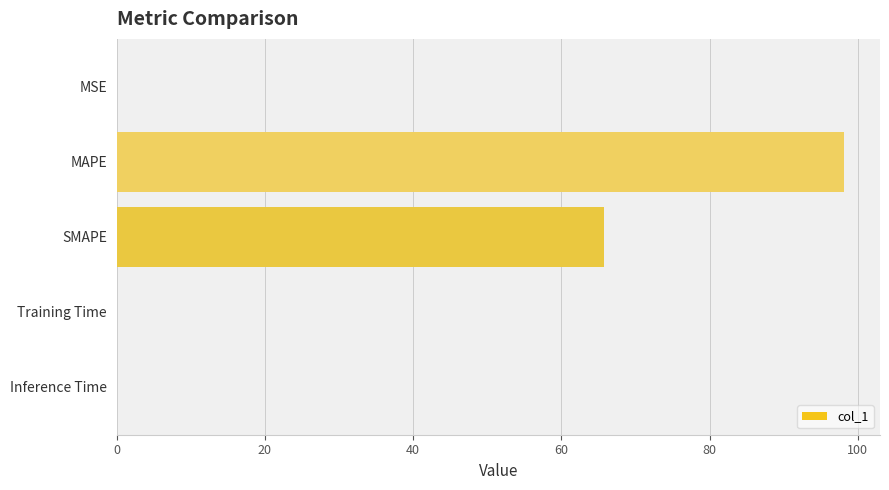

What is the sum of all values?

163.9